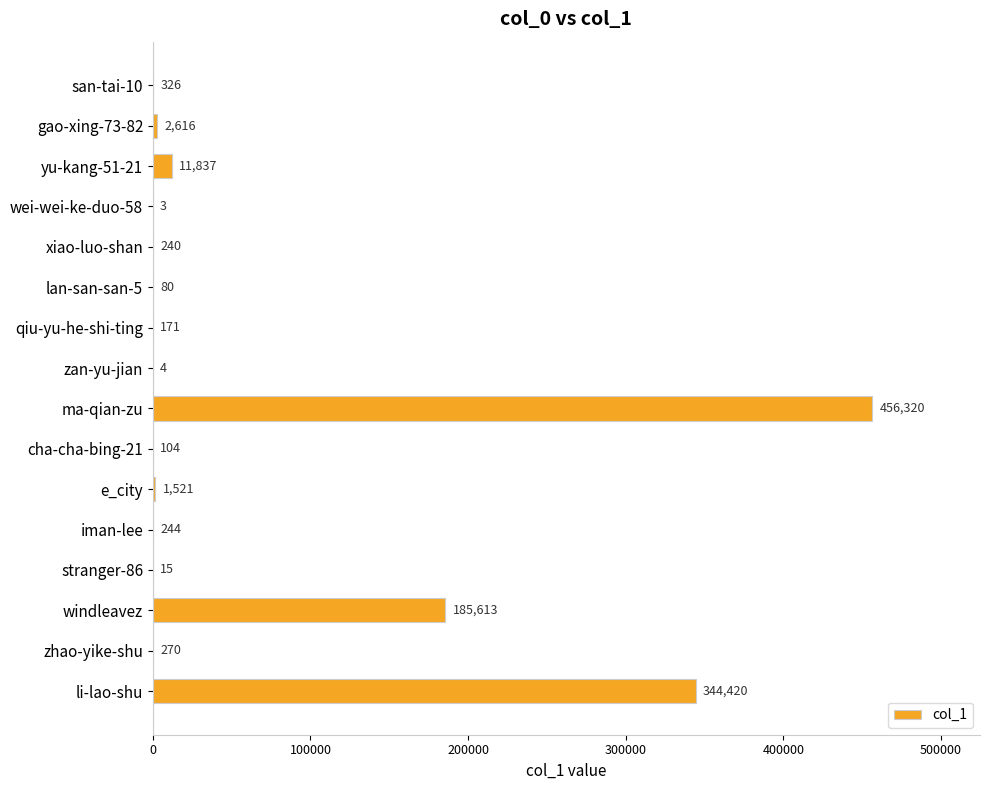

The value at ma-qian-zu is 456320. True or false?

True